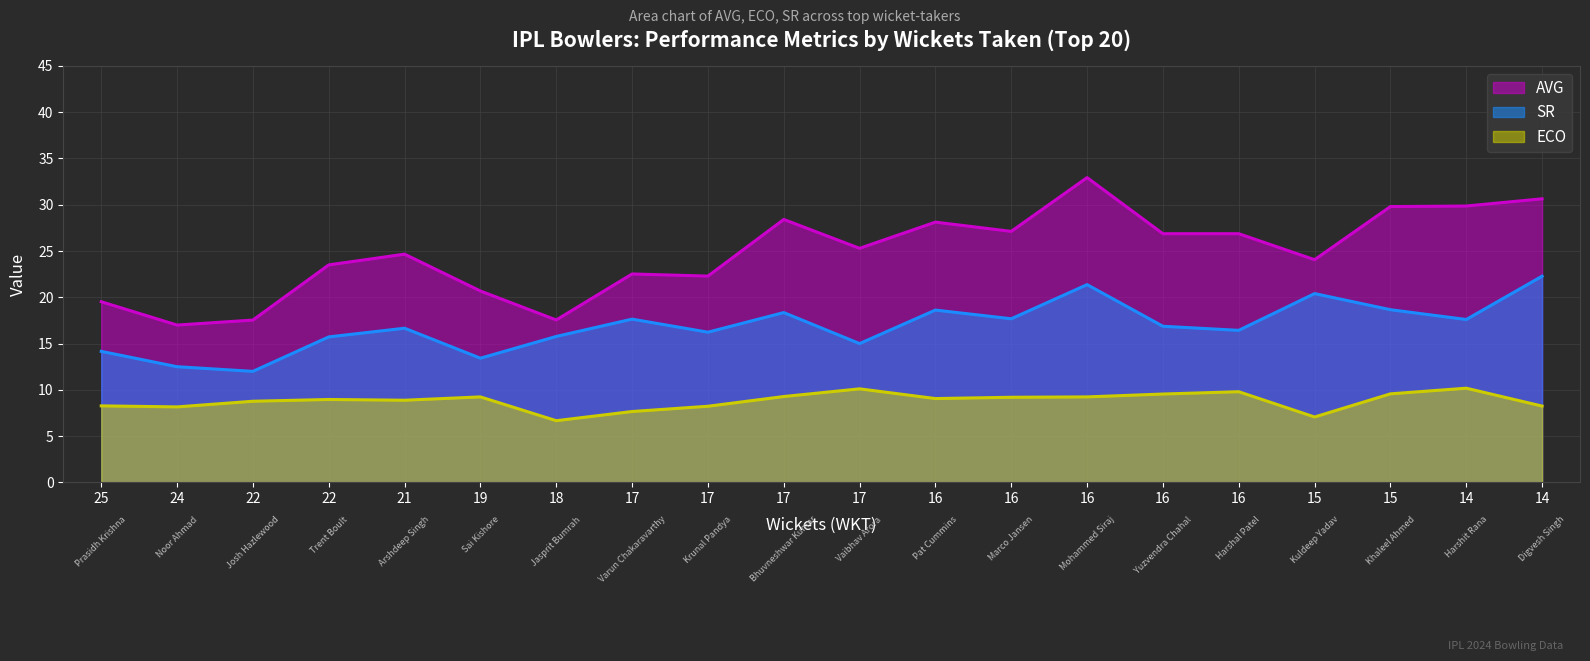

Does the chart display data point markers on the line(s)?

No